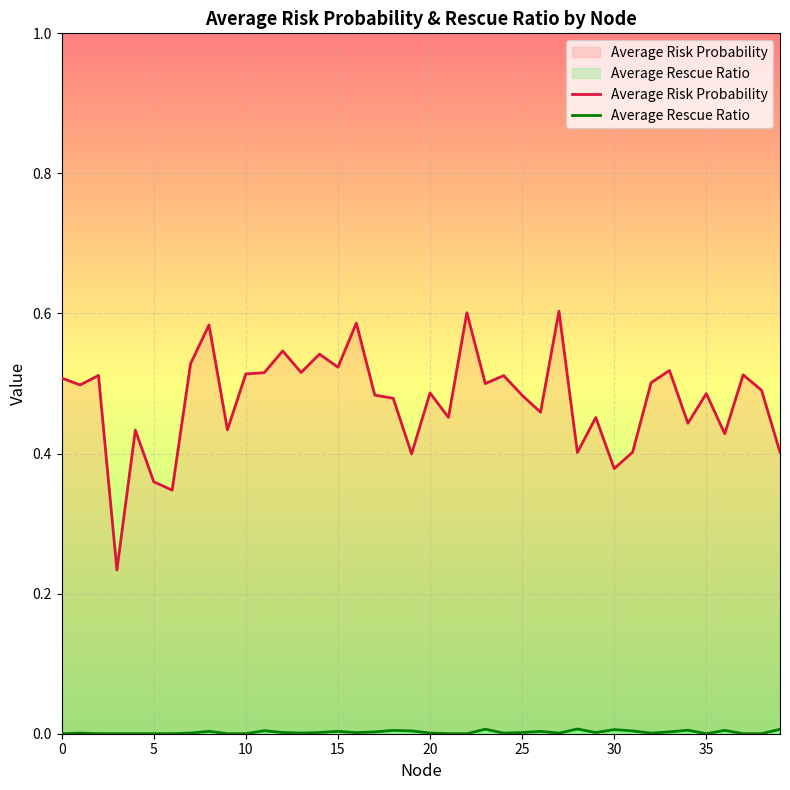

How many interior local valleys does the Average Rescue Ratio series have?

7